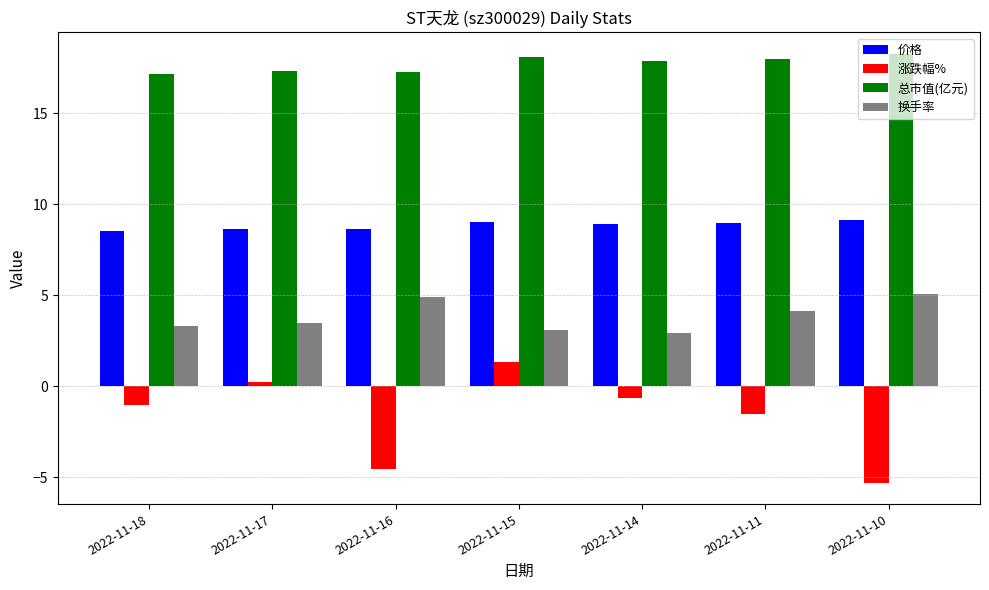

What are all the series names shown in the legend?

价格, 涨跌幅%, 总市值(亿元), 换手率